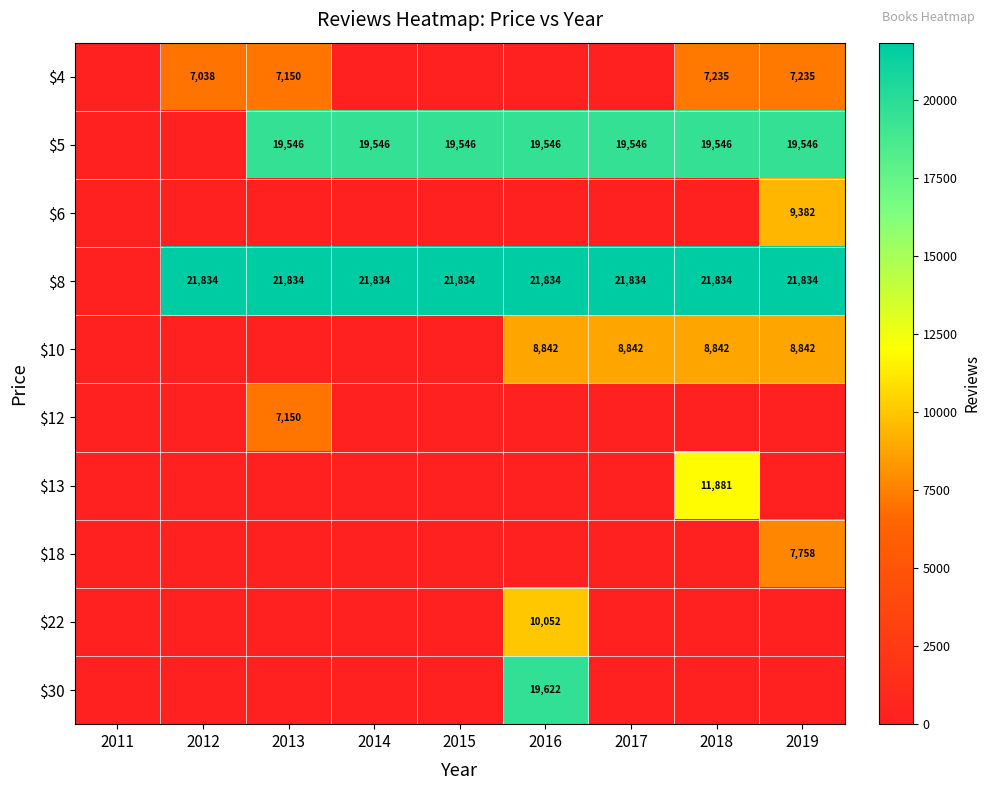

Between 2011 and 2012, which is larger?

2012